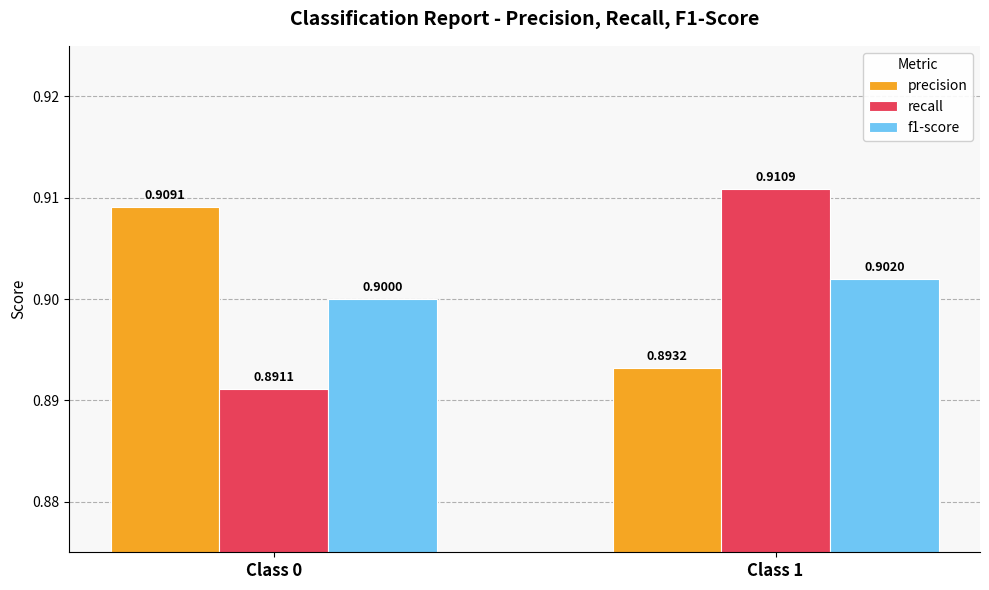

Are the bars horizontal?

No